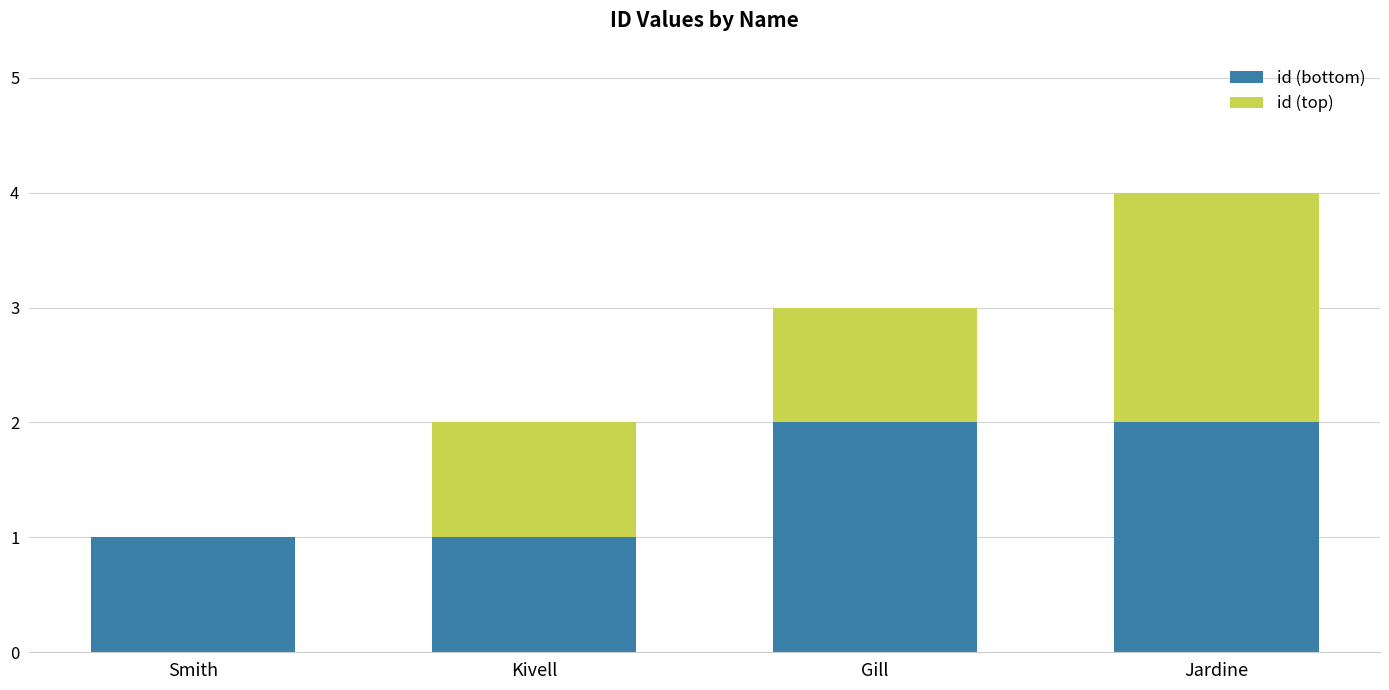

Is it true that id (bottom) equals 1 at Smith?

True